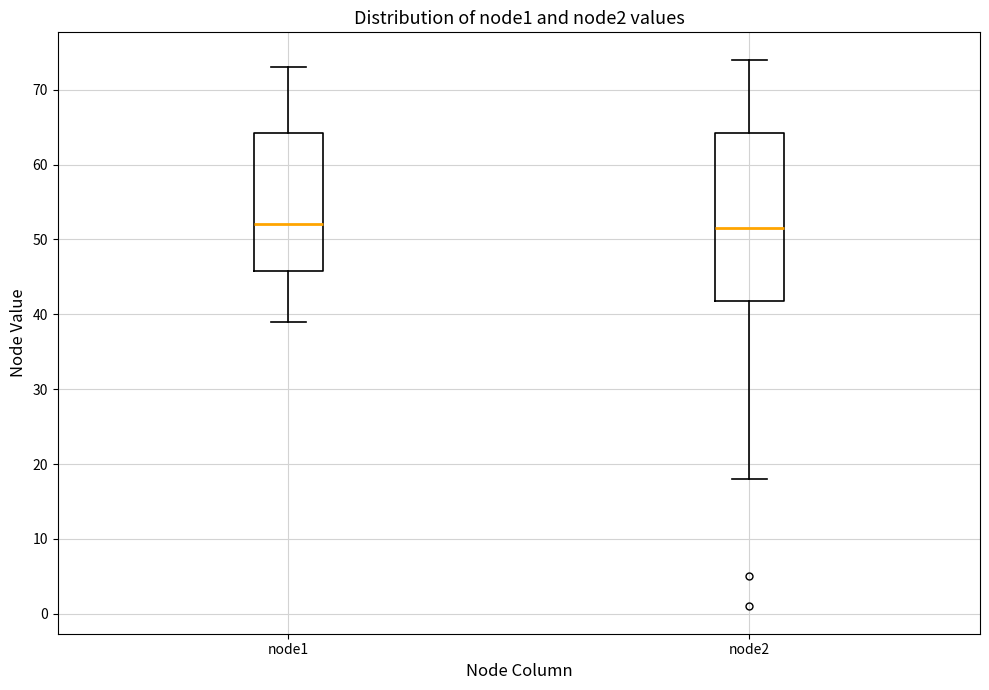

Reading left to right, read every box against the y-axis: the position of its median line, the range the box covers, and the ends of its whiskers. The values are not printed on the chart, so give them approximately, as read against the axis.

node1: median 52, box 46 to 64, whiskers 39 to 73
node2: median 52, box 42 to 64, whiskers 18 to 74